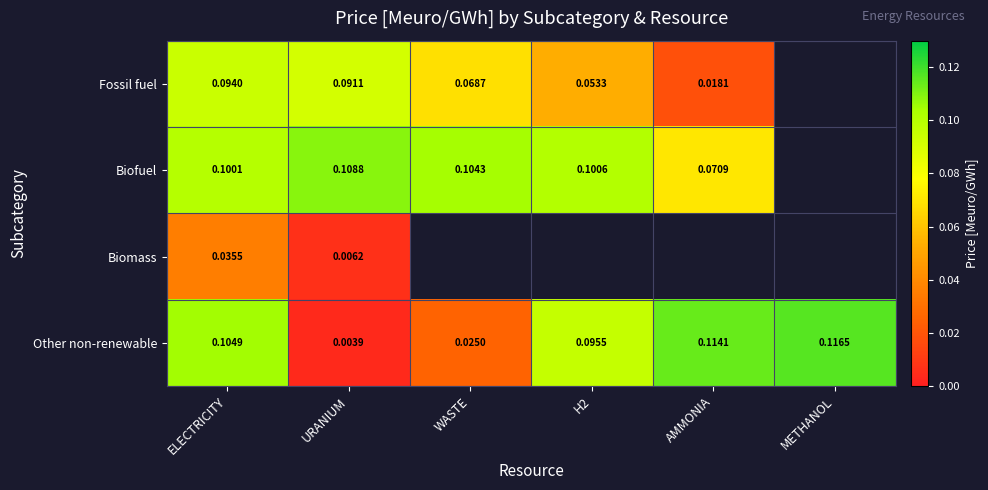

Is the value of Other non-renewable at H2 greater than the value of Biofuel at H2?

No